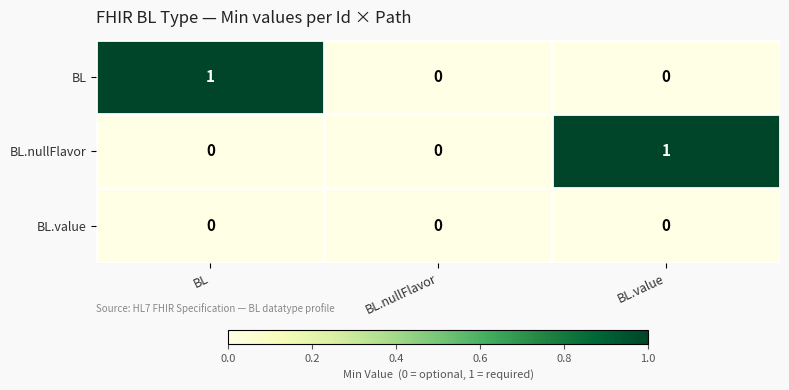

Reading left to right, extract all data points from this chart.

BL: 1	0	0
BL.nullFlavor: 0	0	1
BL.value: 0	0	0